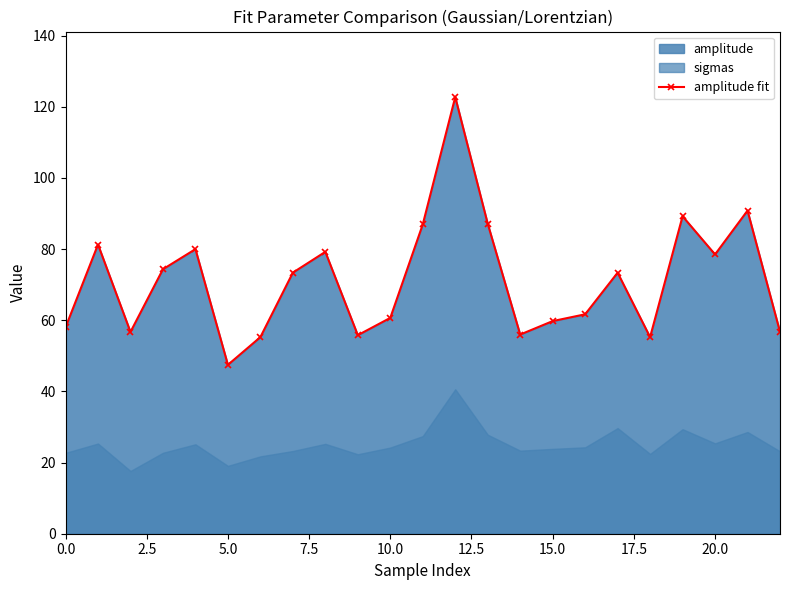

Between 15 and 16, which is larger?

16